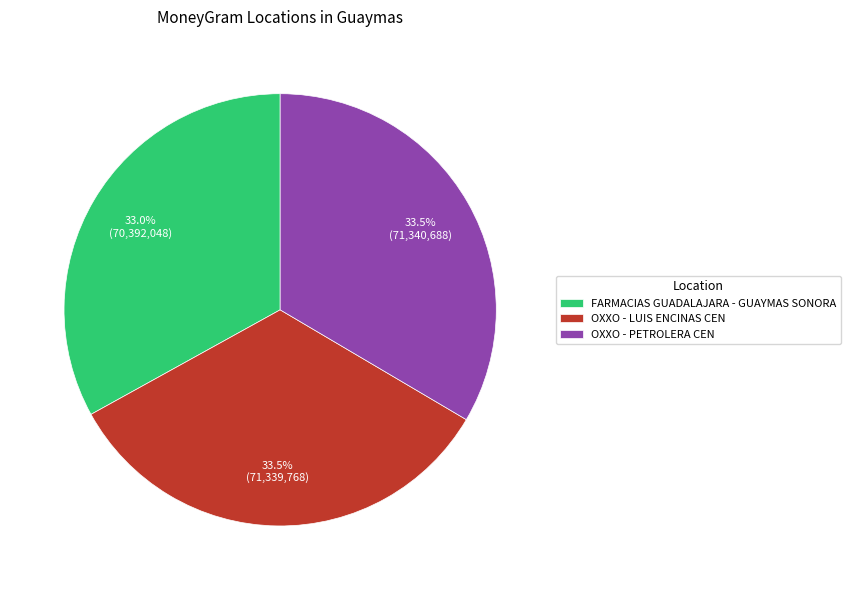

Approximately how many times larger is the value at FARMACIAS GUADALAJARA - GUAYMAS SONORA compared to OXXO - LUIS ENCINAS CEN?

1.0